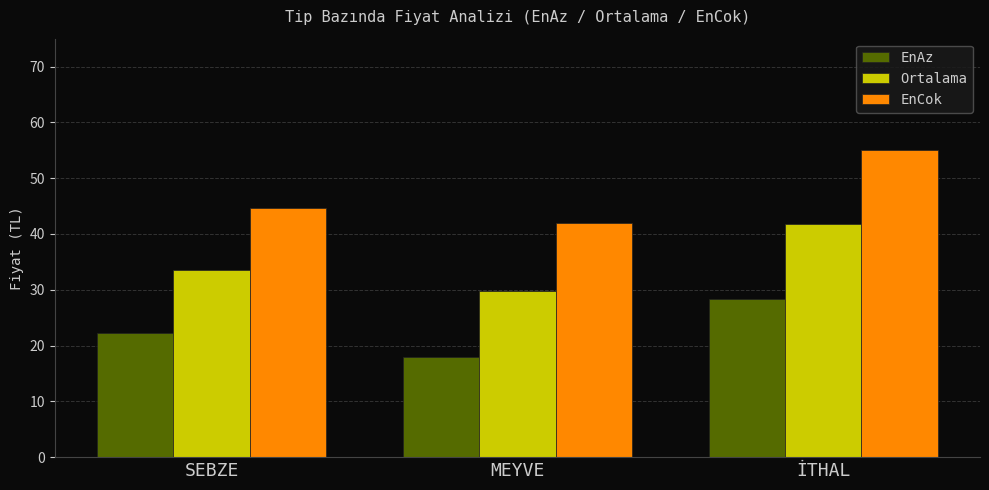

What is the difference between the highest and lowest values at SEBZE?

22.4